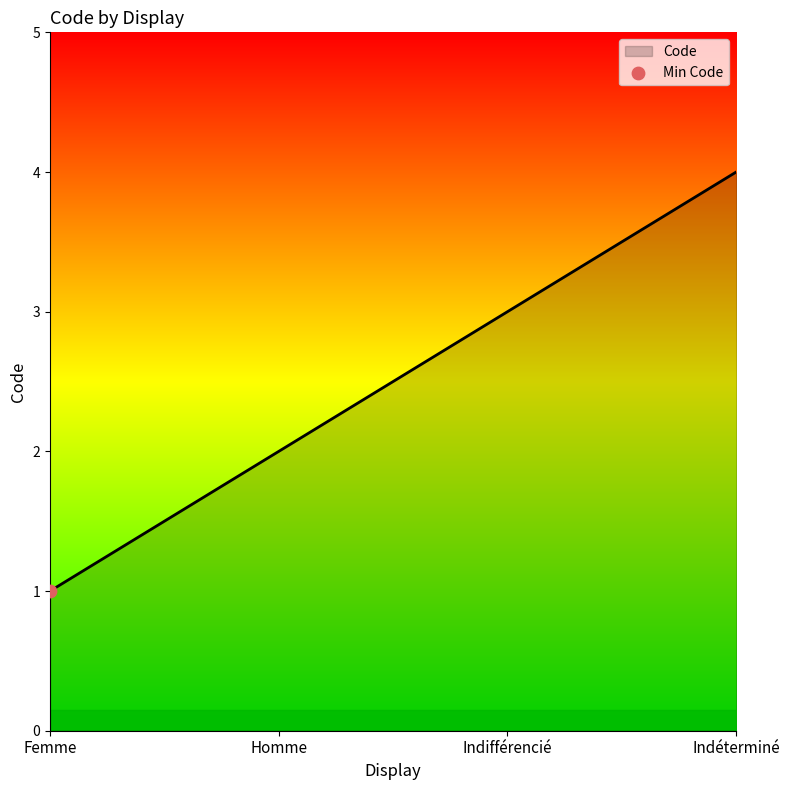

What is the change in value from Femme to Indéterminé?

+3